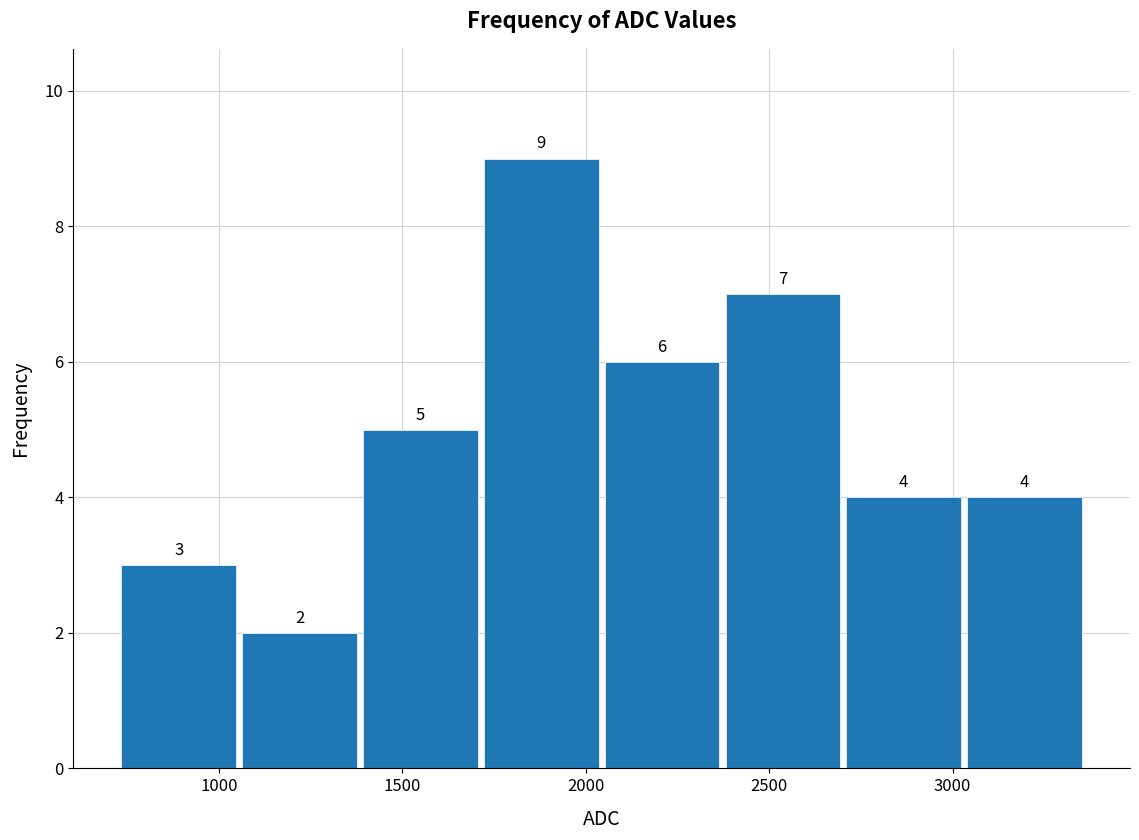

Which range on the x-axis has the tallest bar?

1700 to 2050